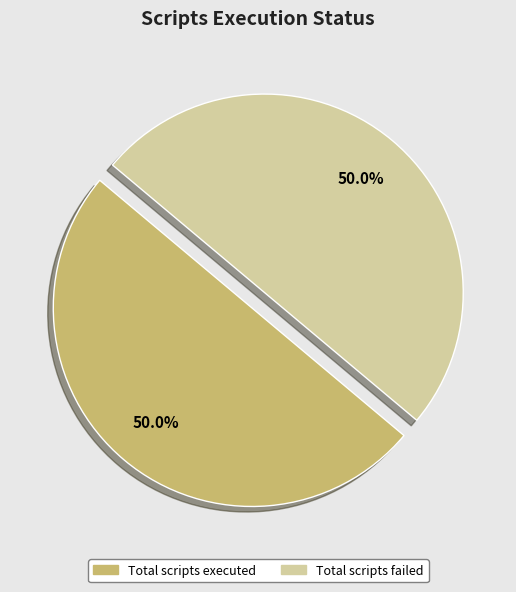

What percentage do Total scripts failed and Total scripts executed together represent?

100.0%